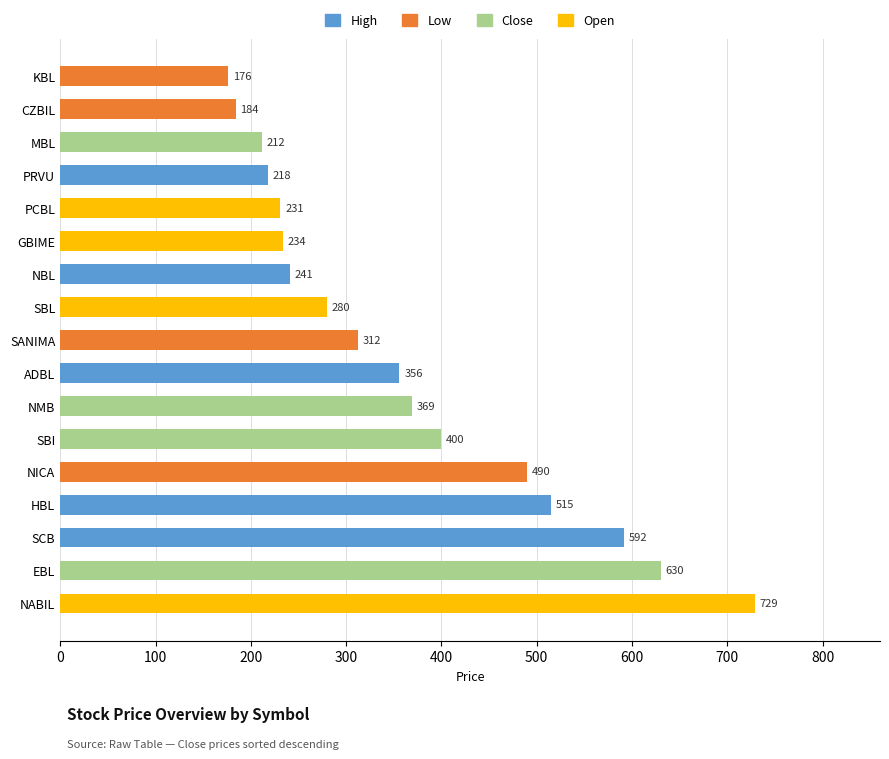

List the labels in order of value, smallest first.

KBL, CZBIL, MBL, PRVU, PCBL, GBIME, NBL, SBL, SANIMA, ADBL, NMB, SBI, NICA, HBL, SCB, EBL, NABIL